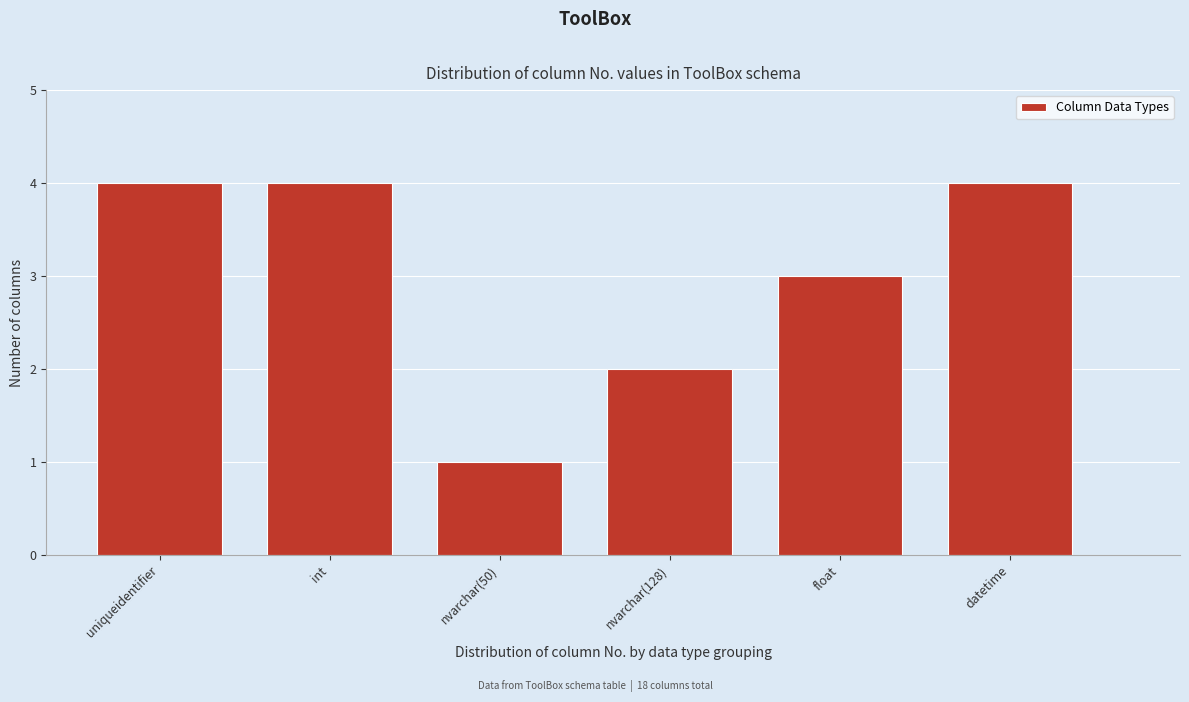

Reading left to right, list all the values displayed in this chart.

uniqueidentifier=4	int=4	nvarchar(50)=1	nvarchar(128)=2	float=3	datetime=4